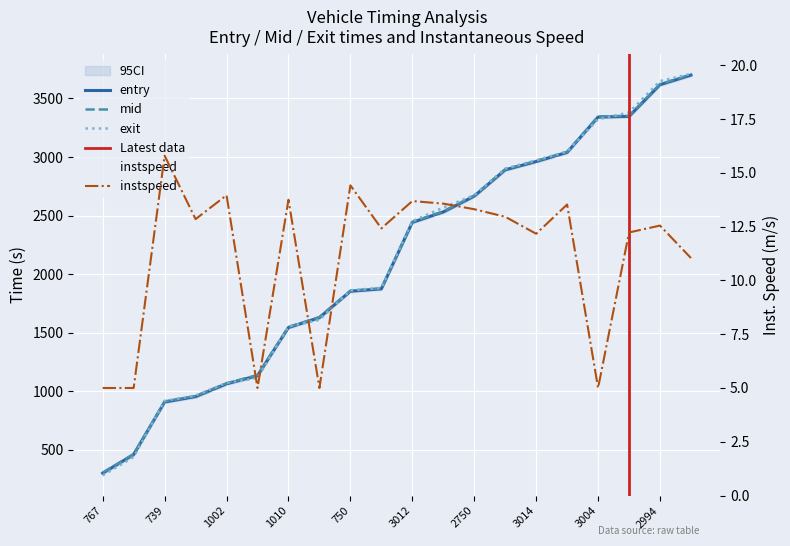

True or false: instspeed and entry cross at least once.

False